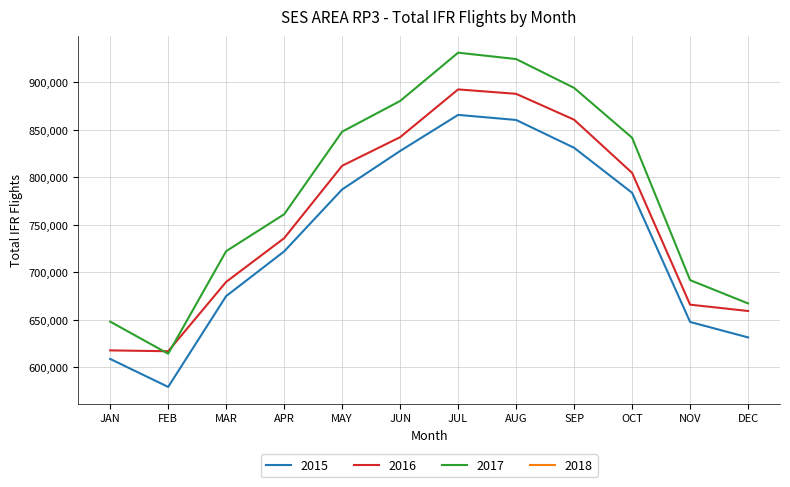

What is the label of the 11th point from the right?

FEB